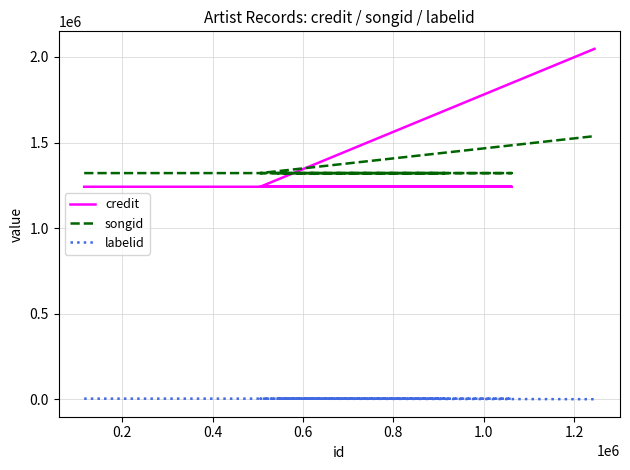

Count the number of data series in this chart.

3